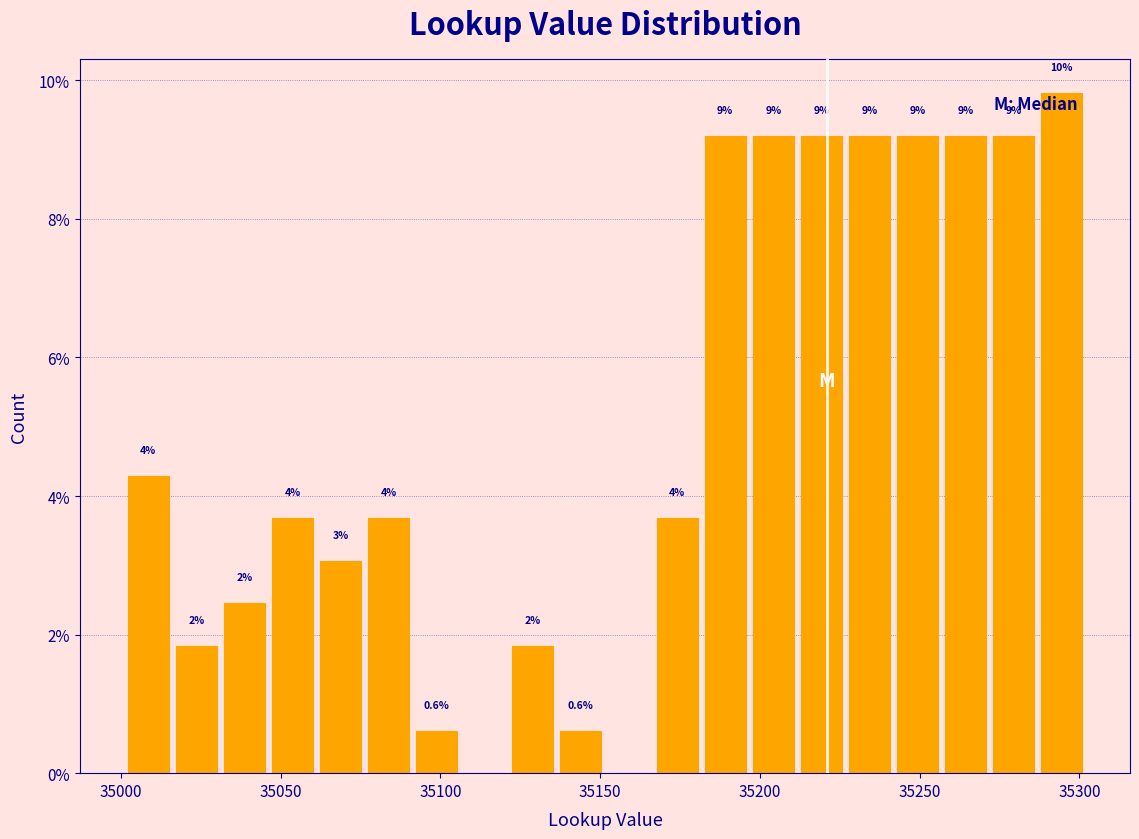

Read against the x-axis, roughly where is the centre of the tallest bar?

35295